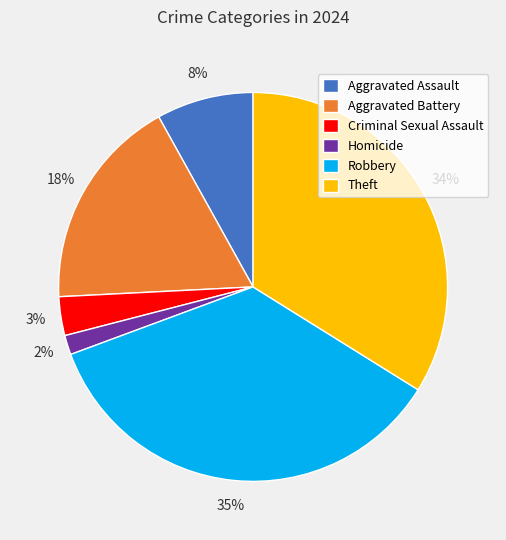

Rank the categories by value from lowest to highest.

Homicide, Criminal Sexual Assault, Aggravated Assault, Aggravated Battery, Theft, Robbery